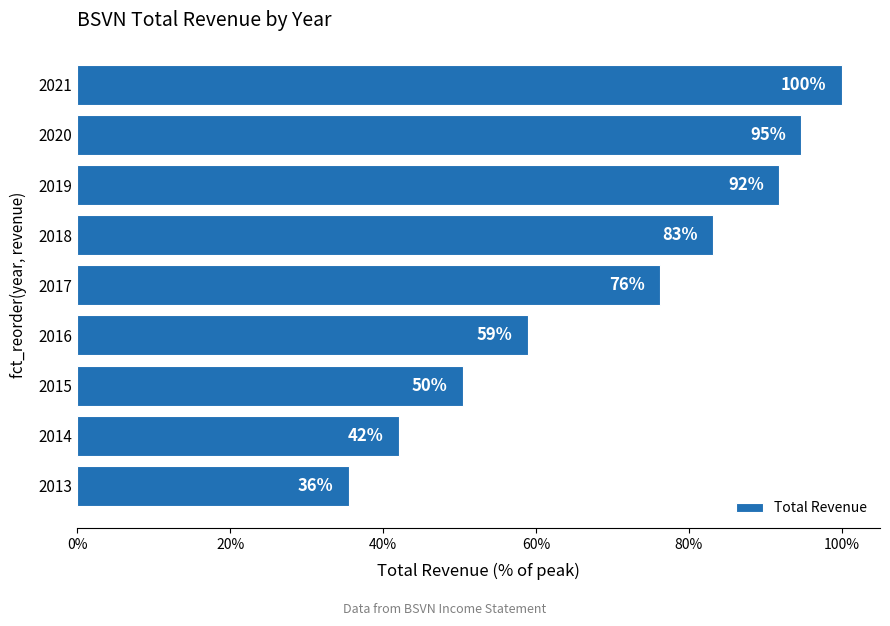

Are the bars horizontal?

Yes